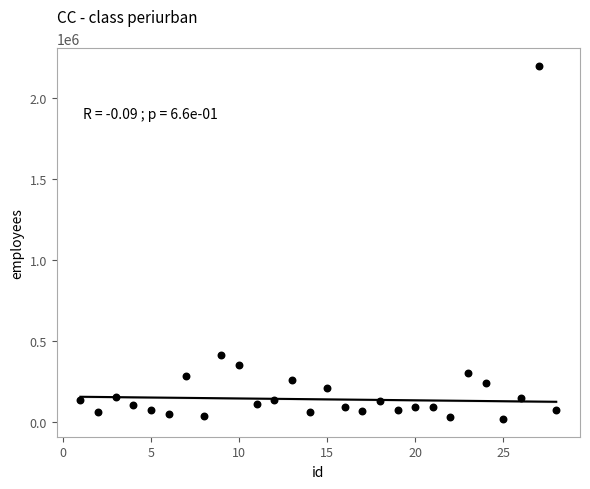

What is the range of X values (max minus min)?

27